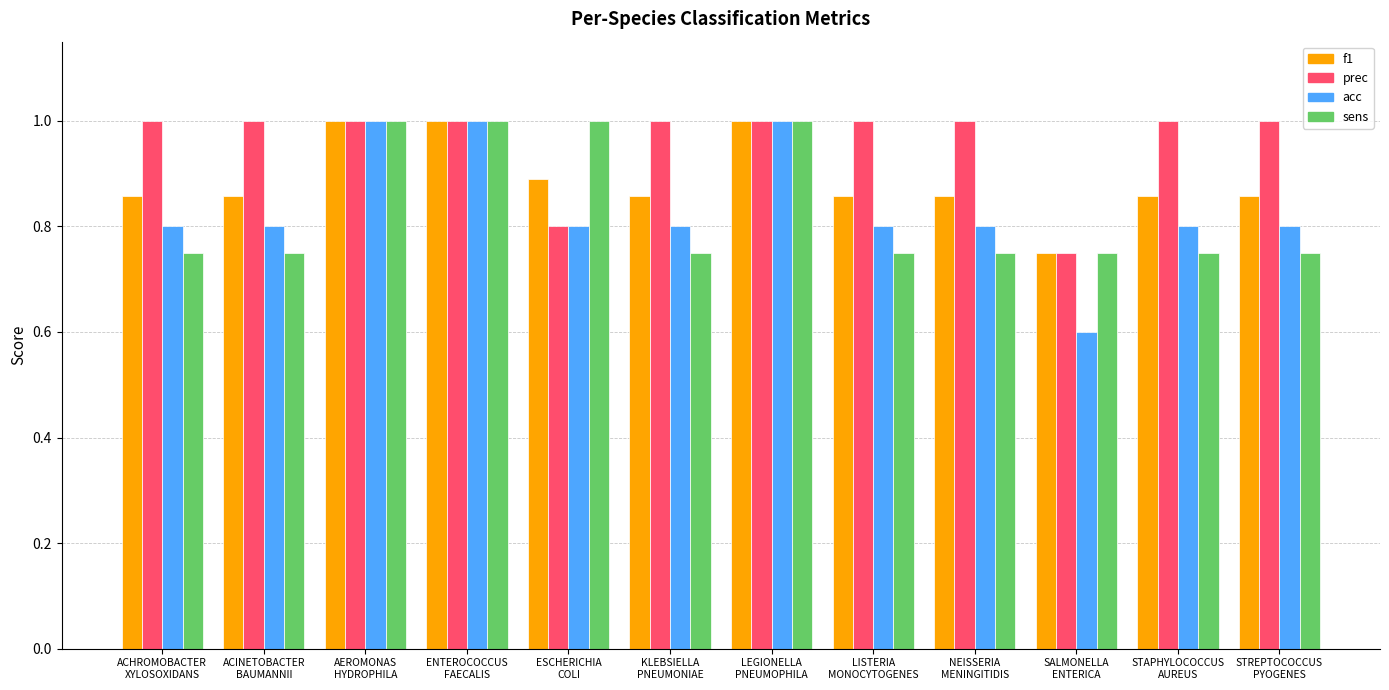

The value of sens at AEROMONAS
HYDROPHILA is 1.0. True or false?

True